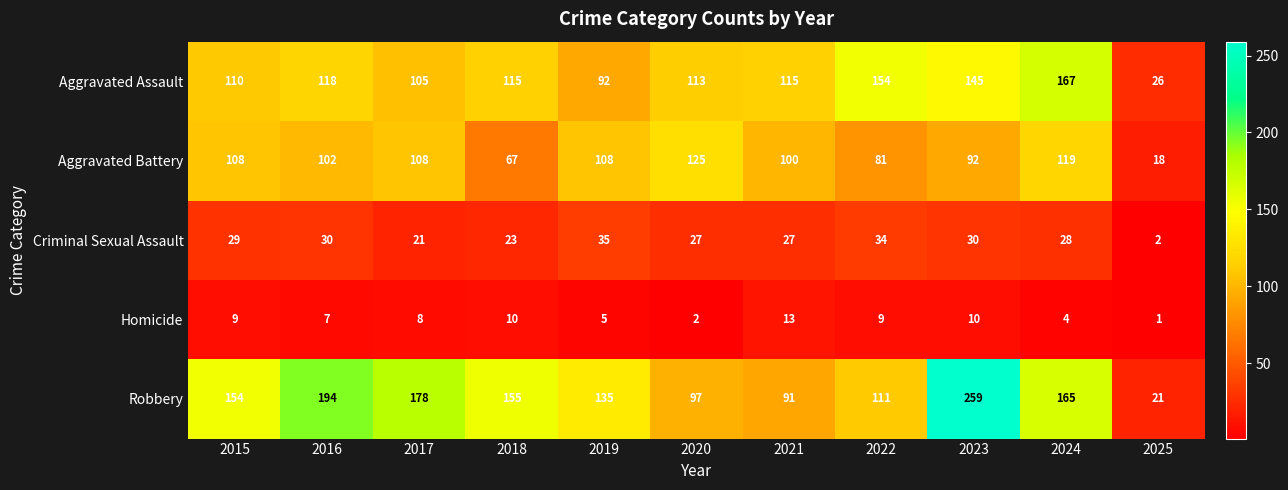

Read the Aggravated Assault value at 2024.

167